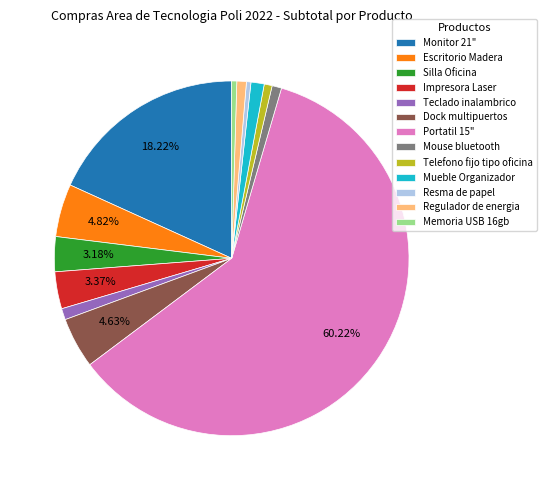

True or false: Mueble Organizador accounts for 1% of the total.

True